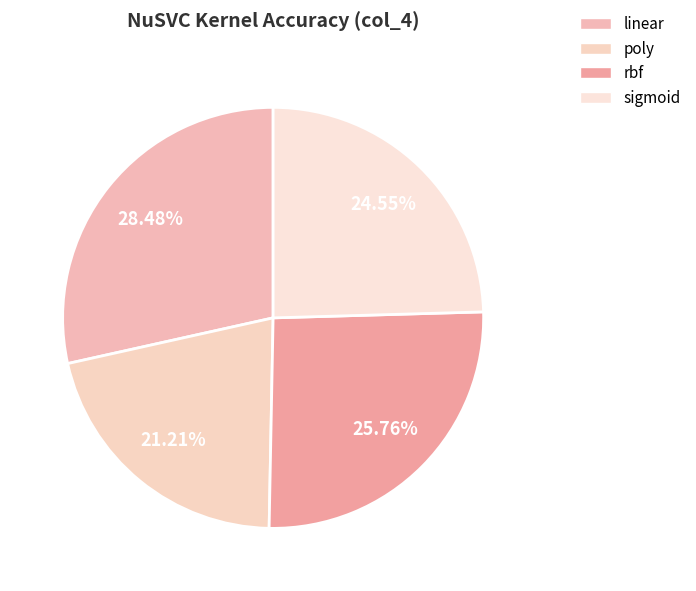

Does poly represent more than half of the total?

No